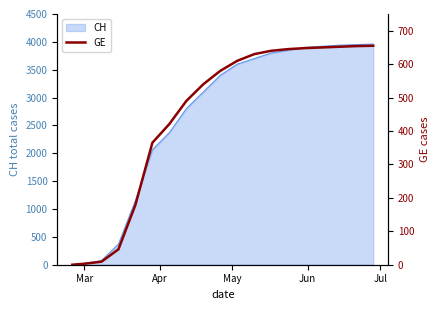

What is the maximum value shown in the chart?

655